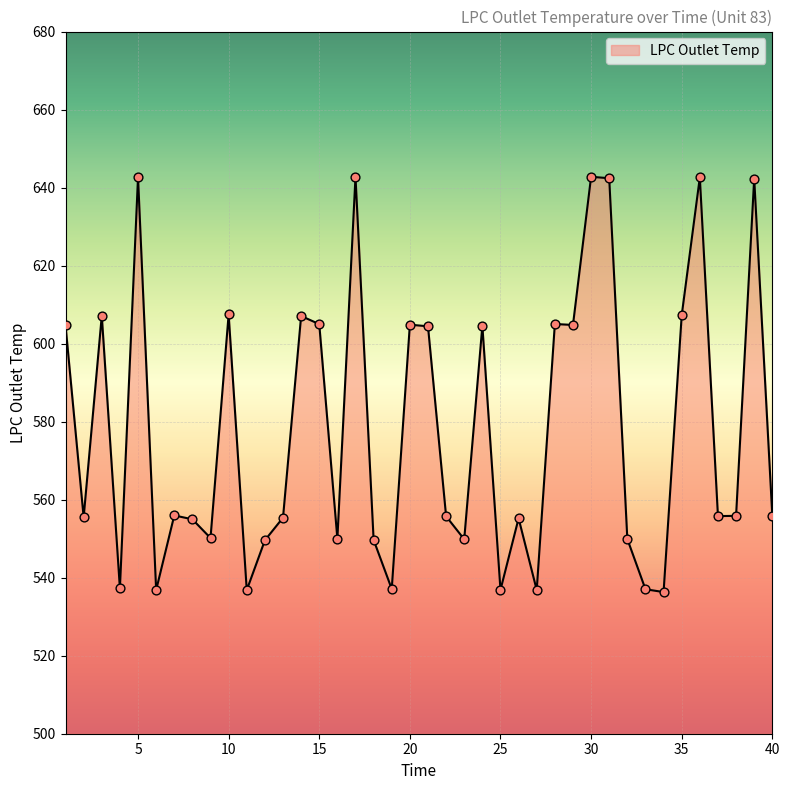

What is the difference between the maximum and minimum values?

106.5